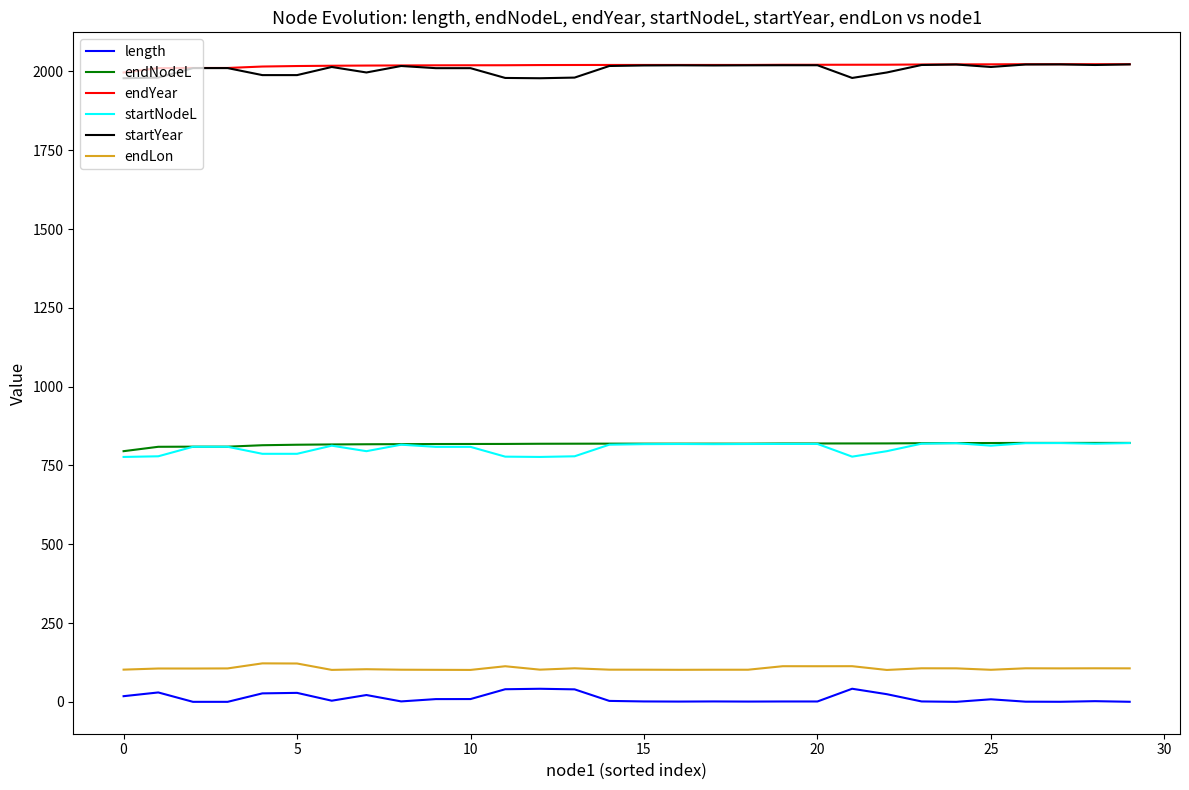

What is the greatest value displayed?

2022.8